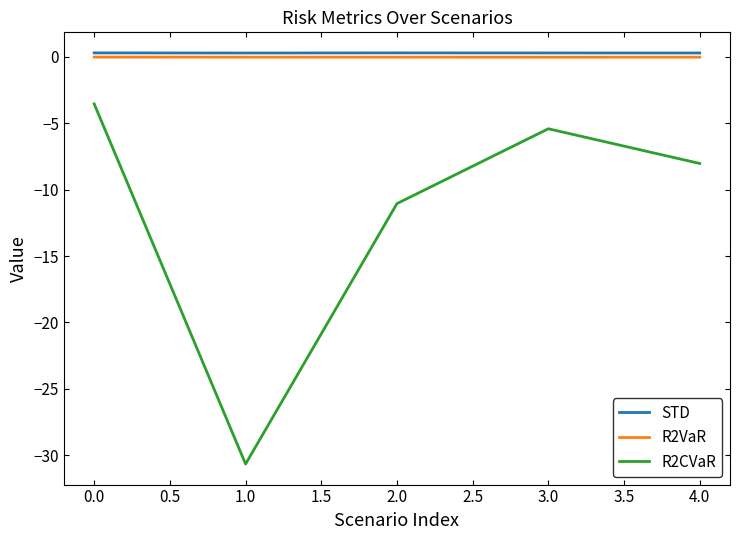

Is it true that R2CVaR equals -11.1 at 2.0?

True